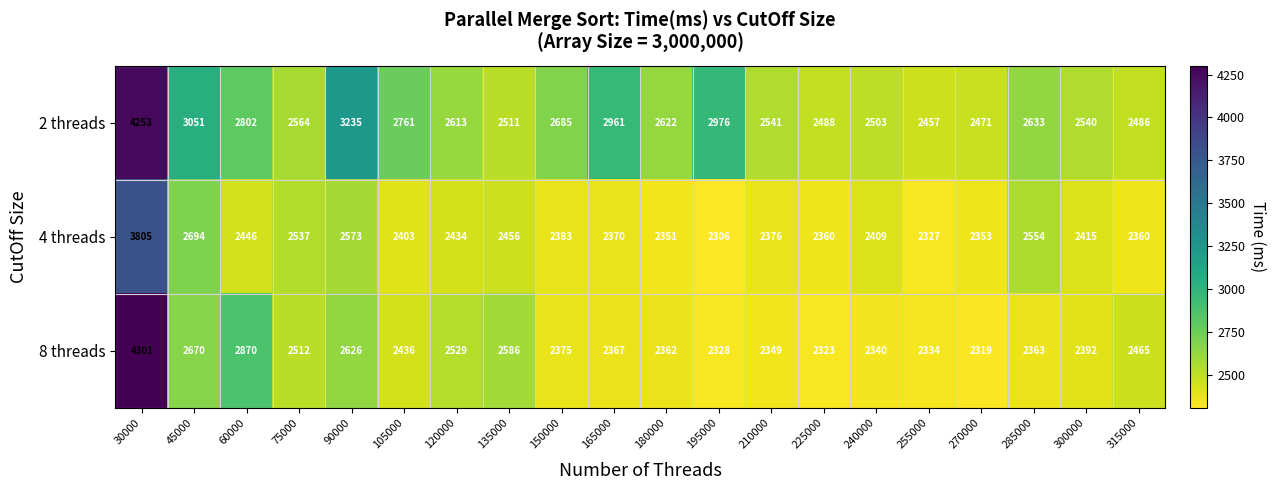

What is the sum of the 8 threads values at 255000 and 90000?

4960